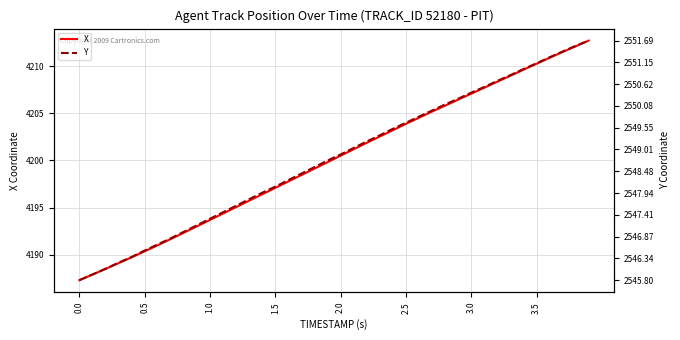

What is the label of the 2nd point from the left?

0.5